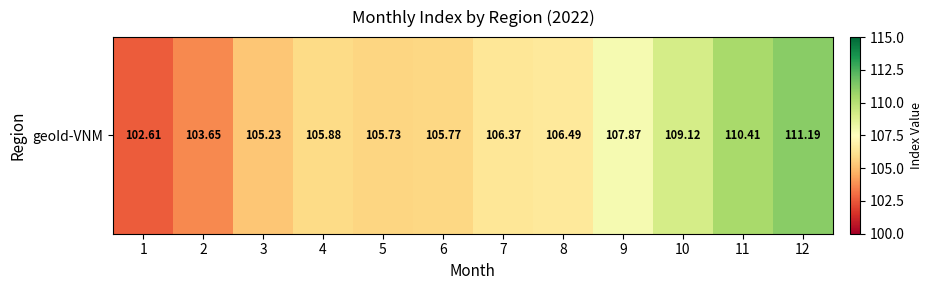

What is the sum of all values?

1280.3